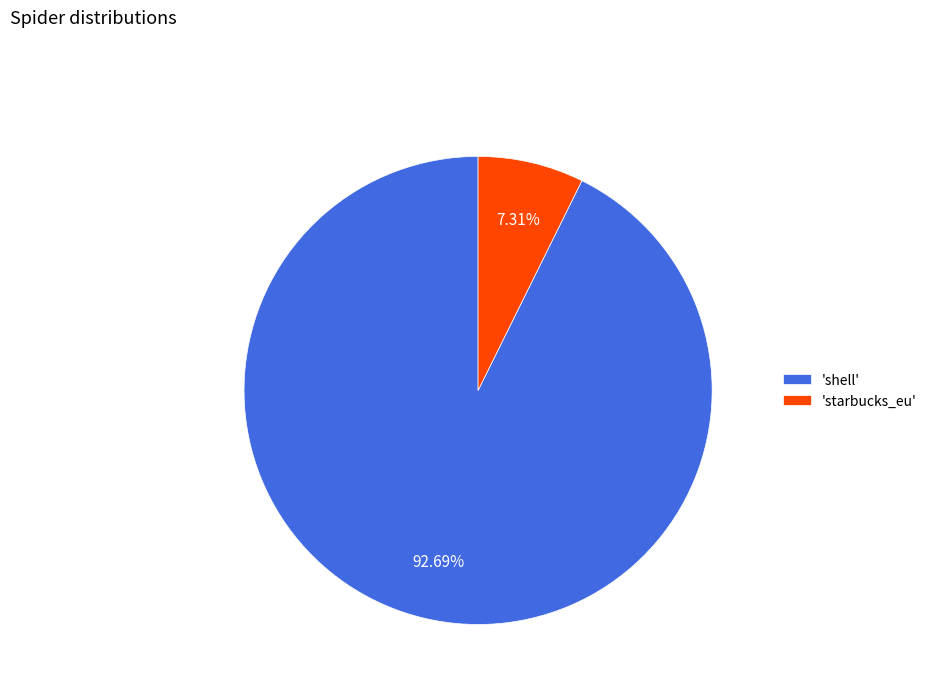

Approximately how many times larger is the value at 'shell' compared to 'starbucks_eu'?

12.7